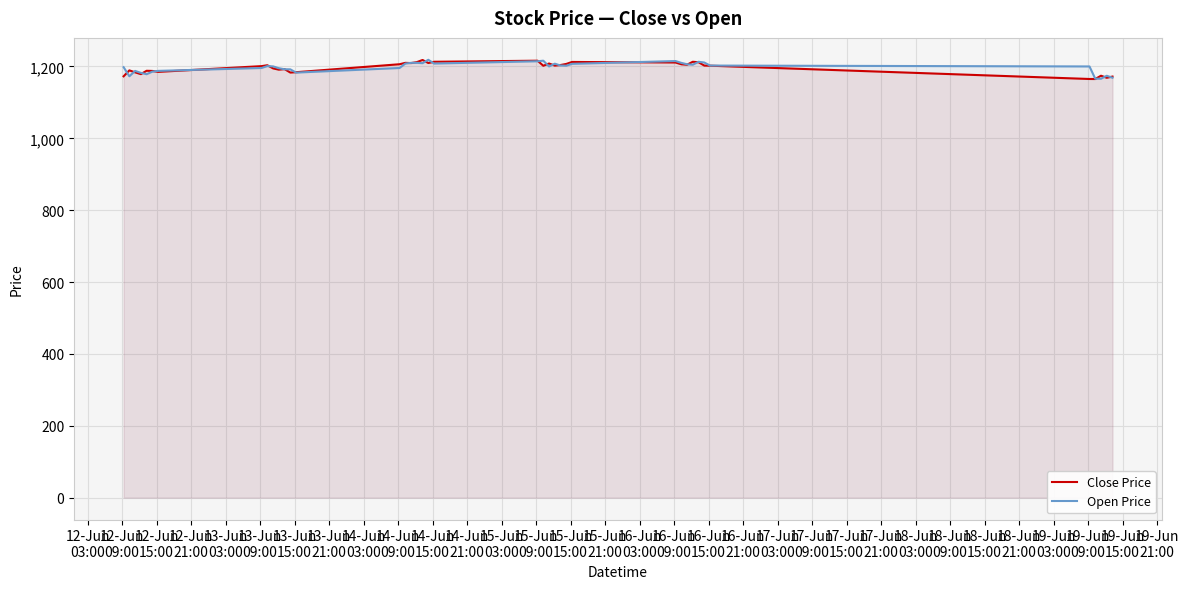

How many intersections are there between Open Price and Close Price?

23